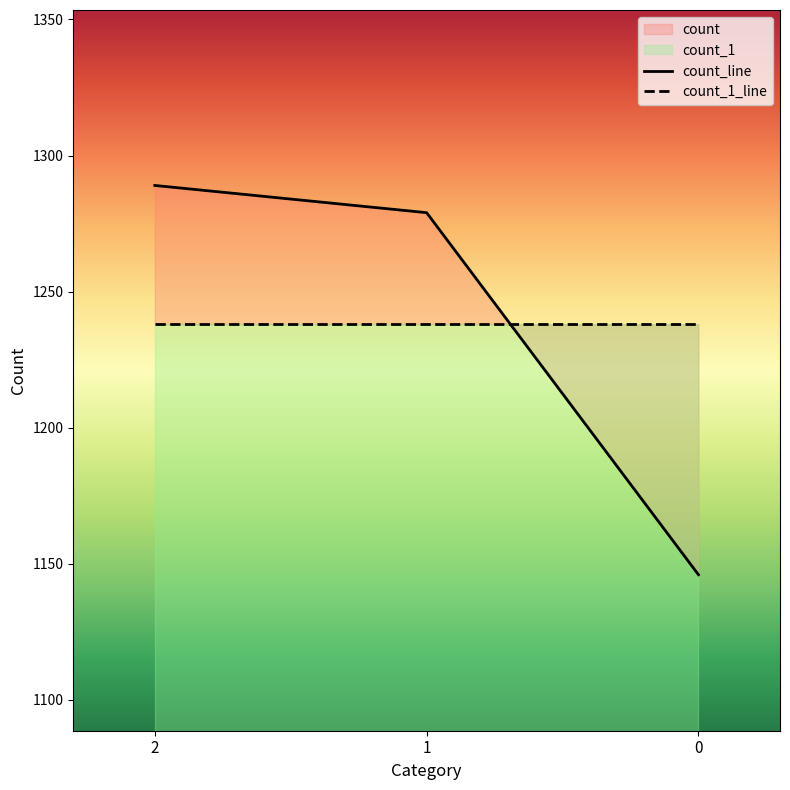

Reading right to left, extract all data points from this chart.

count_line: 0=1146	1=1279	2=1289
count_1_line: 0=1238	1=1238	2=1238